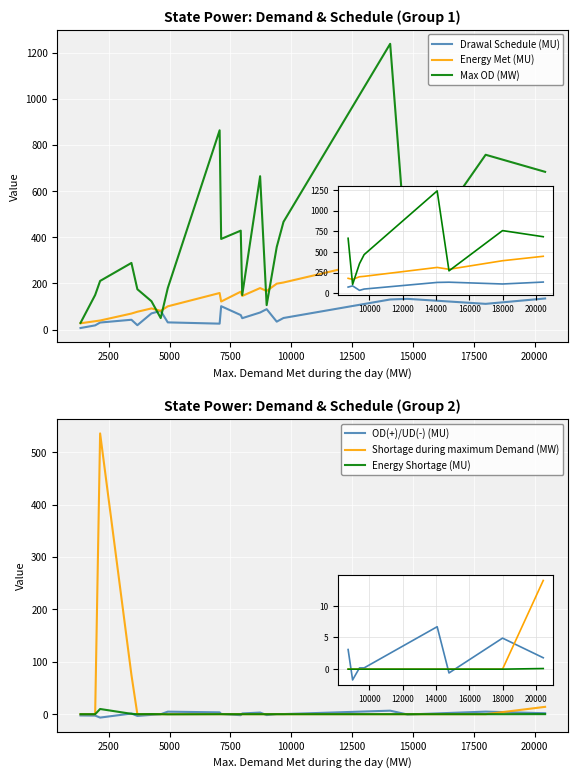

What is the sum of the OD(+)/UD(-) (MU) values at 0 and 5000?

-8.9